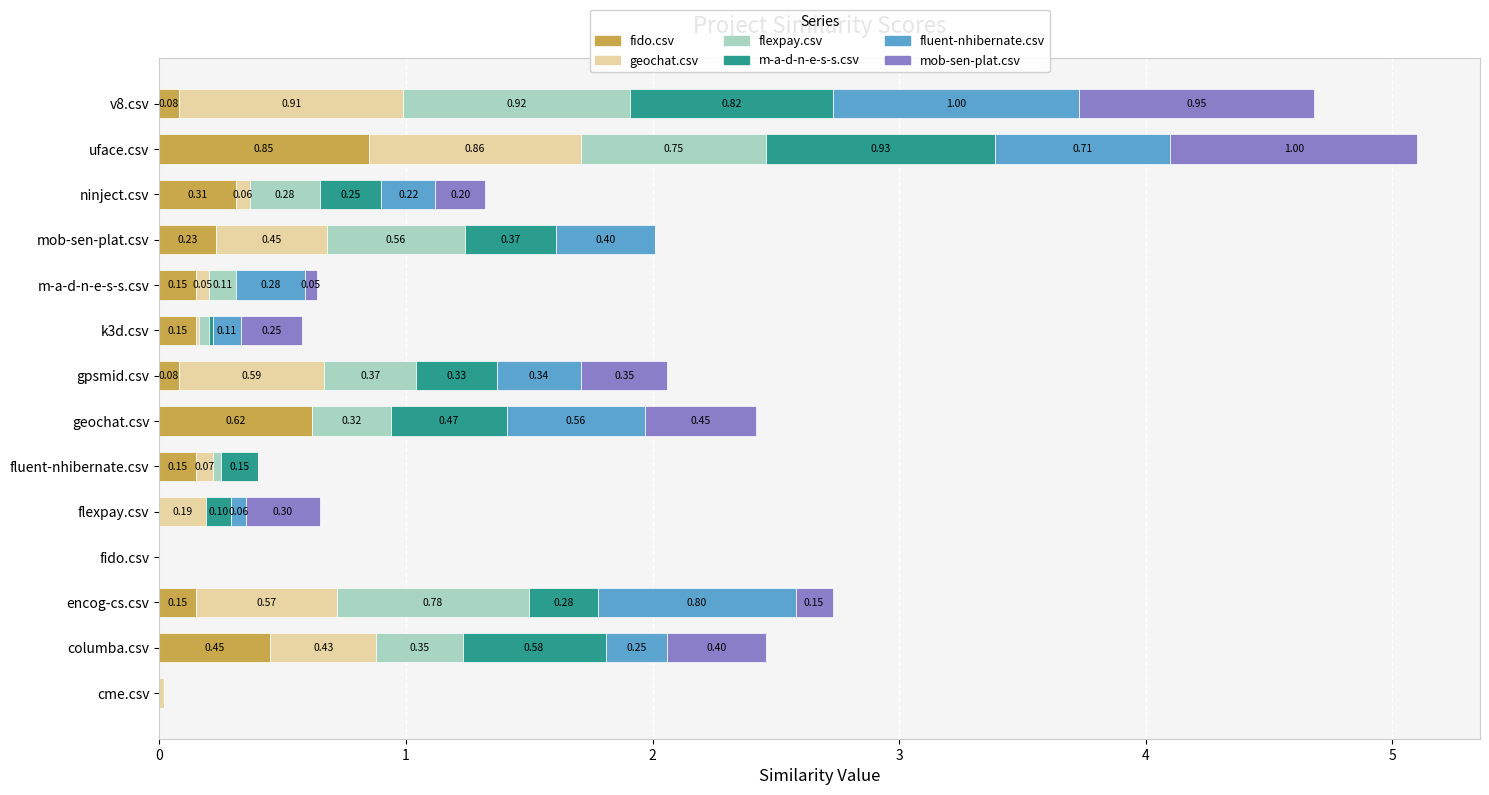

At which category is the sum across all series the highest?

uface.csv